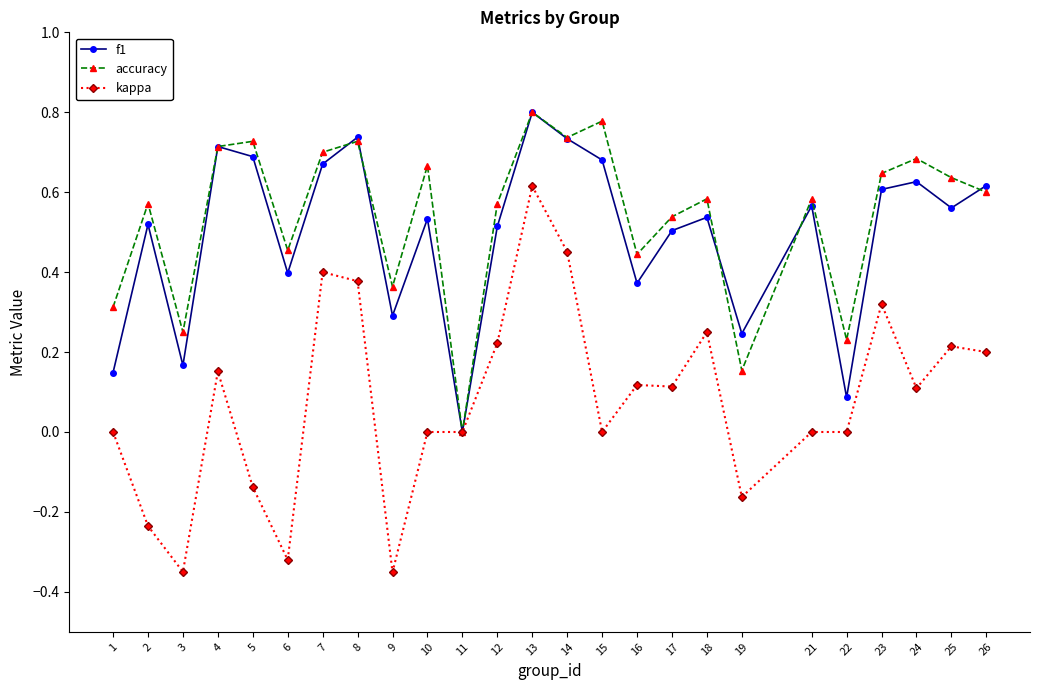

Which category has the lowest value in the f1 series?

11